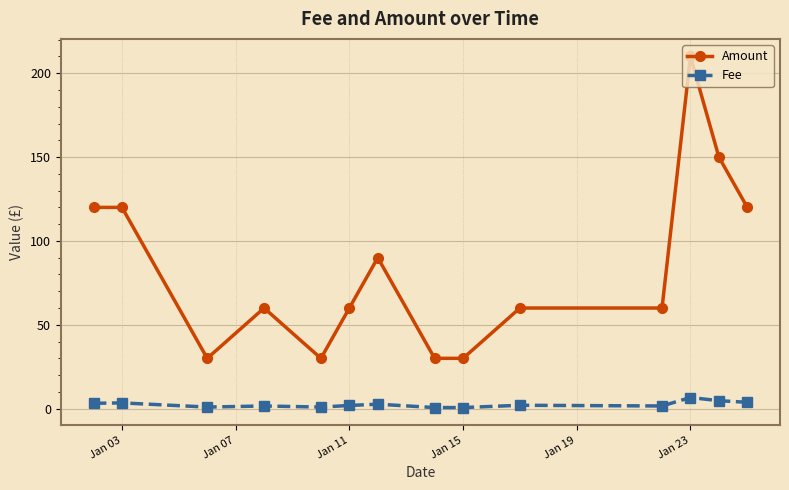

List the series in order of their overall mean, highest first.

Amount, Fee